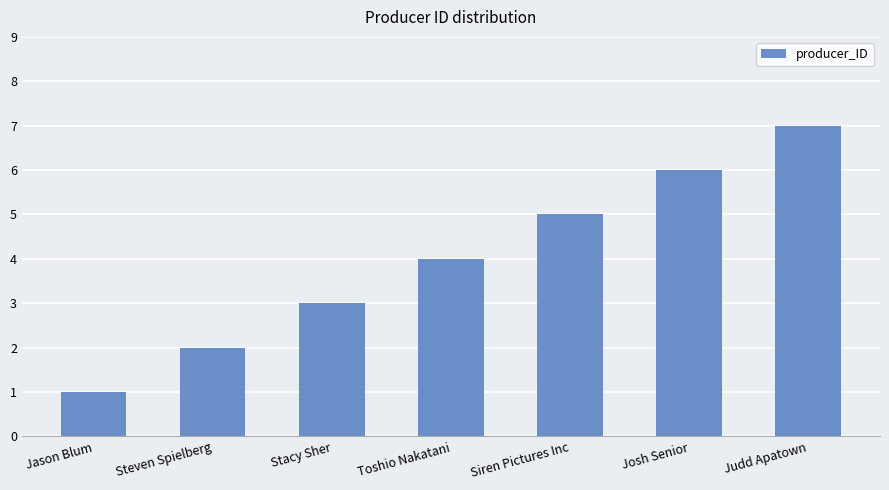

The value at Judd Apatown is 7. True or false?

True